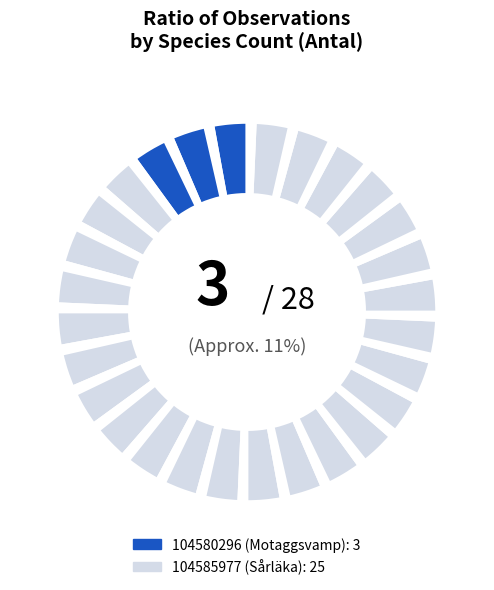

Between 104580296 (Motaggsvamp) and 104585977 (Sårläka), which is larger?

104585977 (Sårläka)